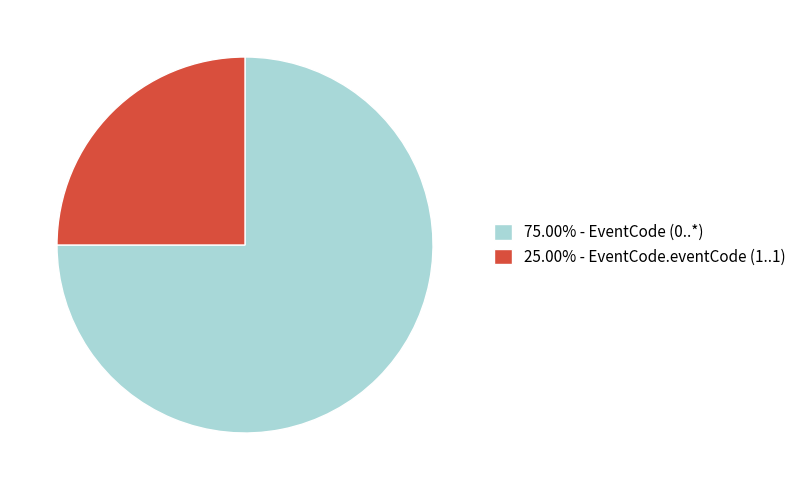

Is there a majority slice in this chart?

Yes